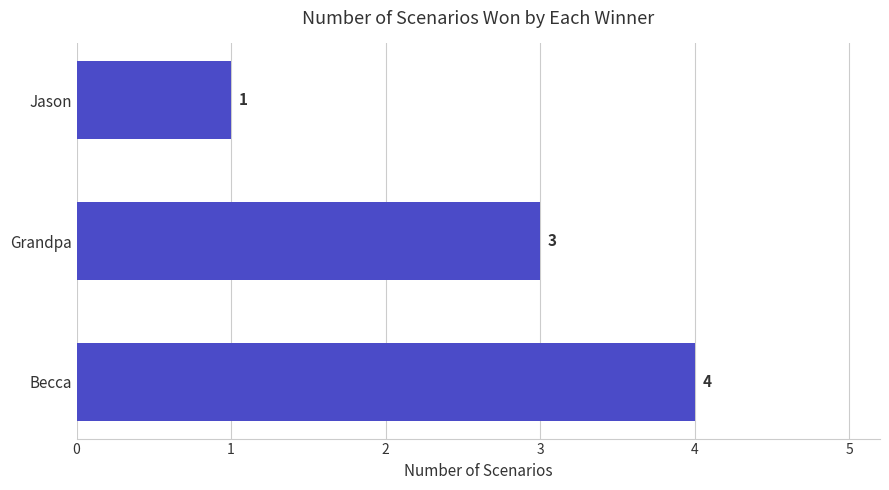

How many values are below 3?

1